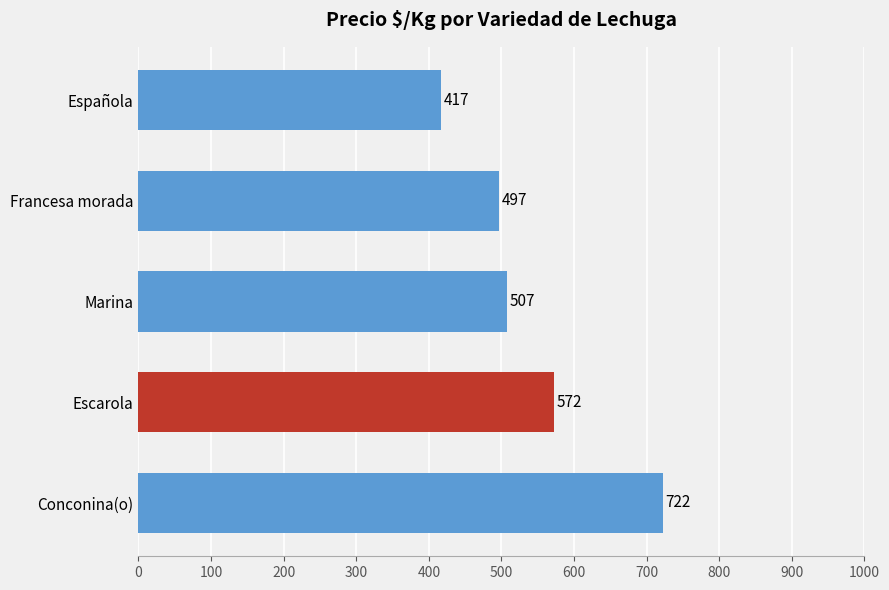

List the labels in order of value, smallest first.

Española, Francesa morada, Marina, Escarola, Conconina(o)